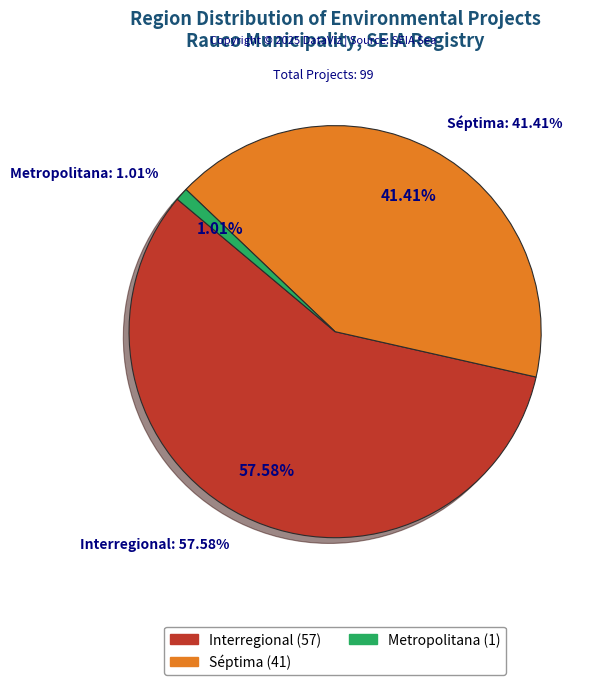

To the nearest percent, what portion does Interregional represent?

58%